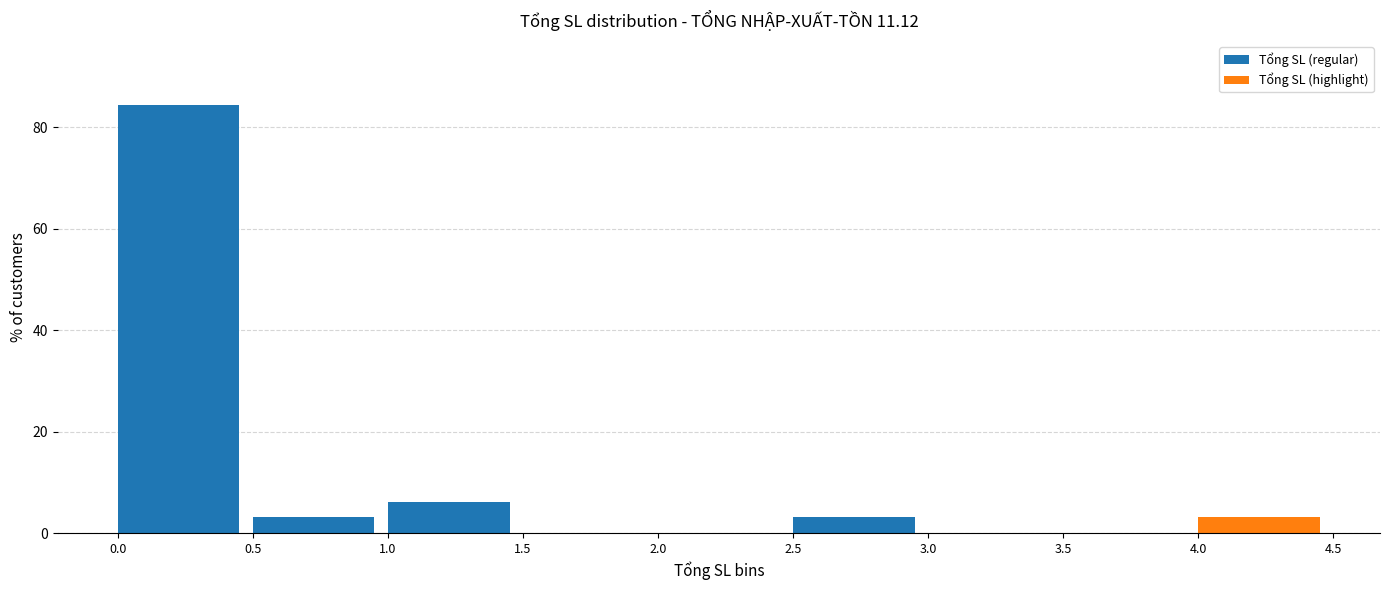

Which range on the x-axis has the tallest bar?

0.0 to 0.5